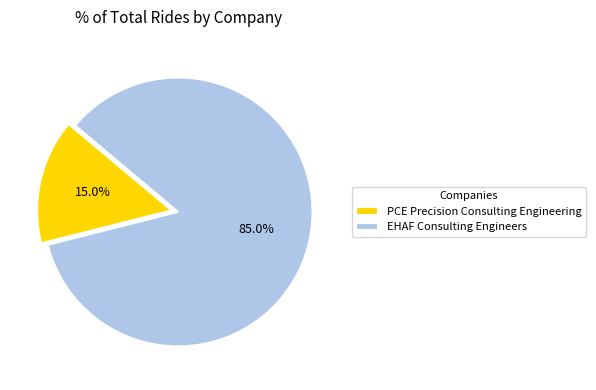

Is there any slice that represents more than half of the pie?

Yes